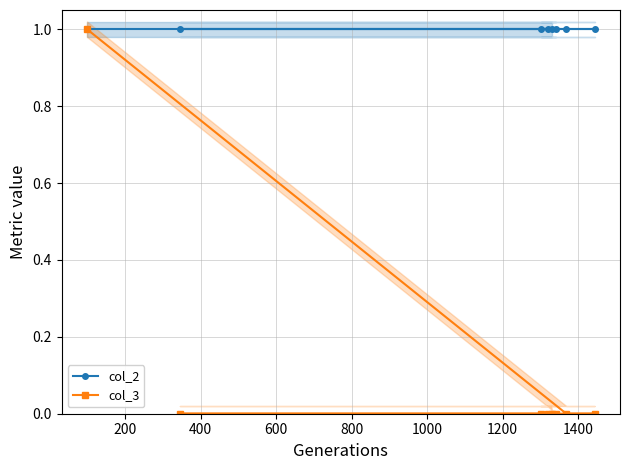

Count the col_3 values in the range 0 to 1.

8